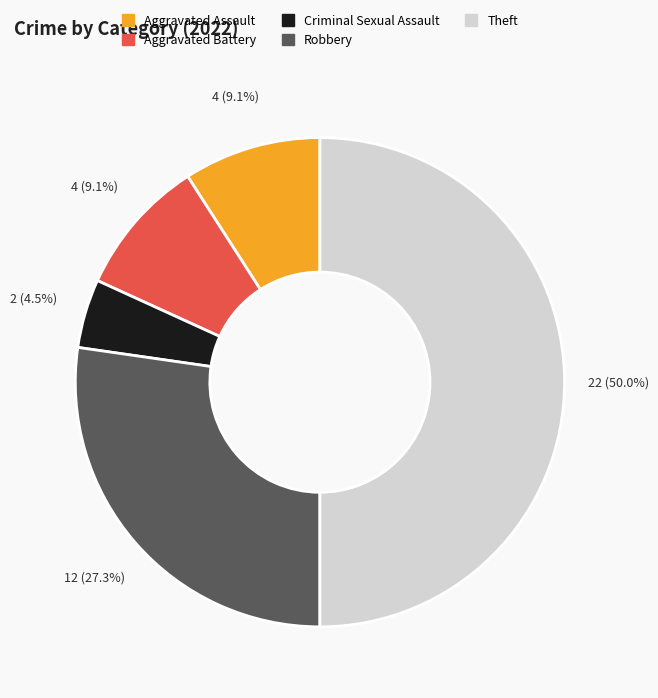

Is Aggravated Battery the majority of the pie?

No